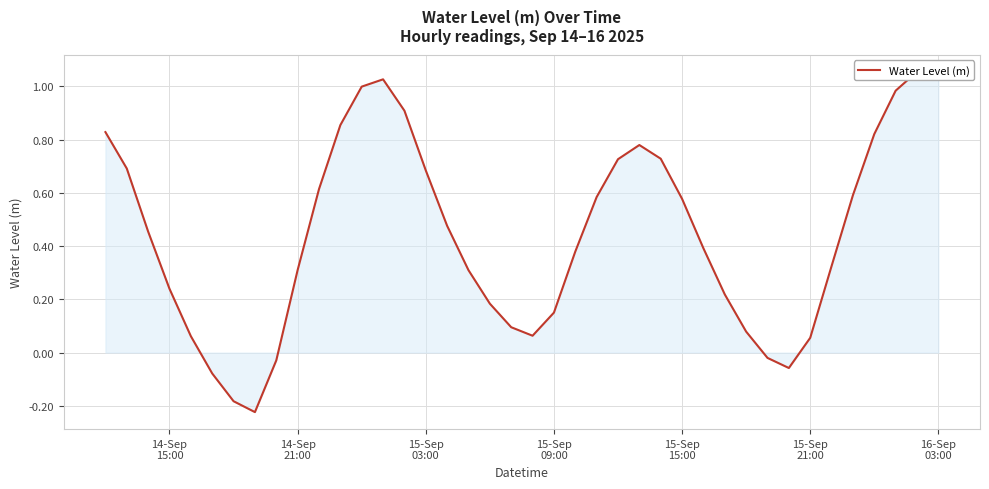

What is the value of the 21st point from the left?

0.1